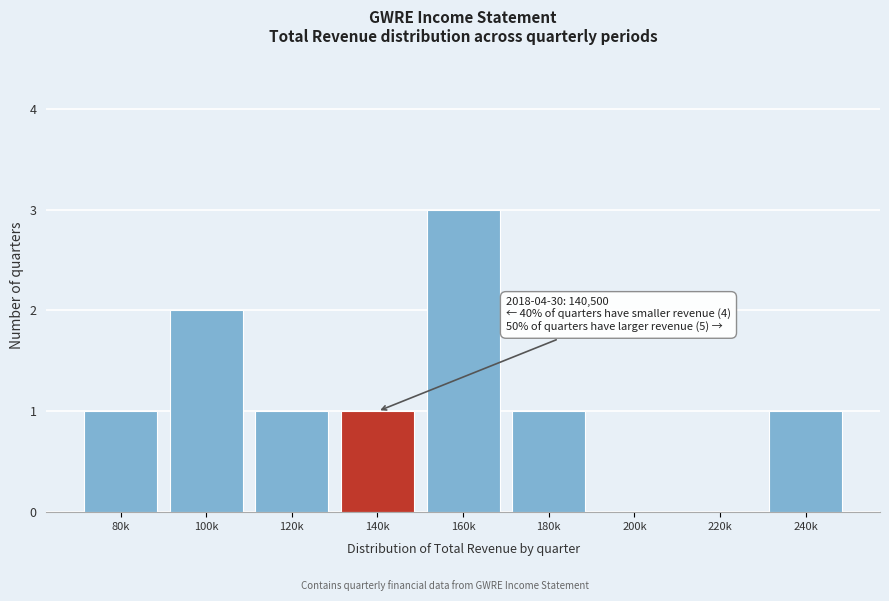

Reading left to right, transcribe all the data shown in this chart.

80k=1	100k=2	120k=1	140k=1	160k=3	180k=1	200k=0	220k=0	240k=1